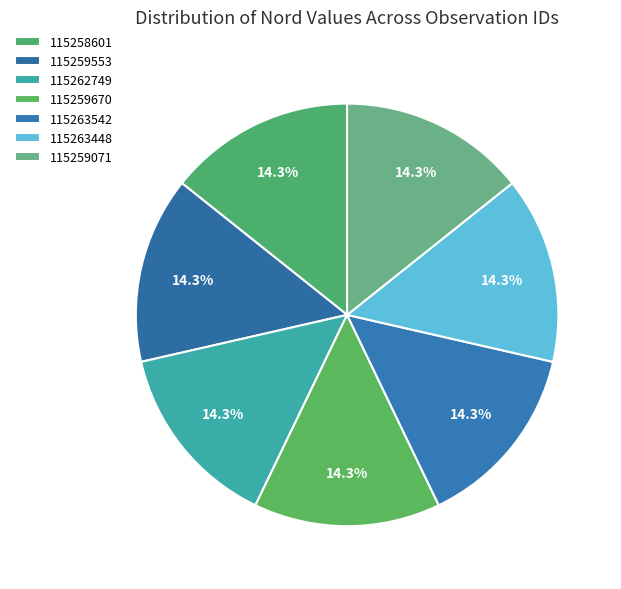

How many segments does this pie chart have?

7